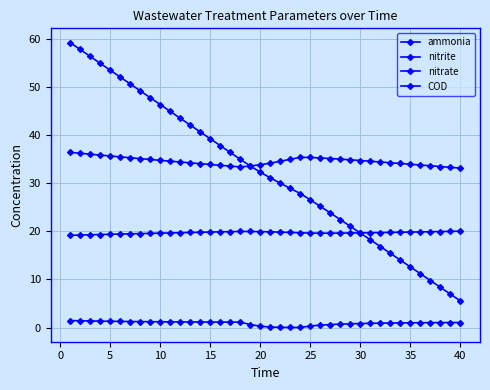

Does the chart display data point markers on the line(s)?

Yes